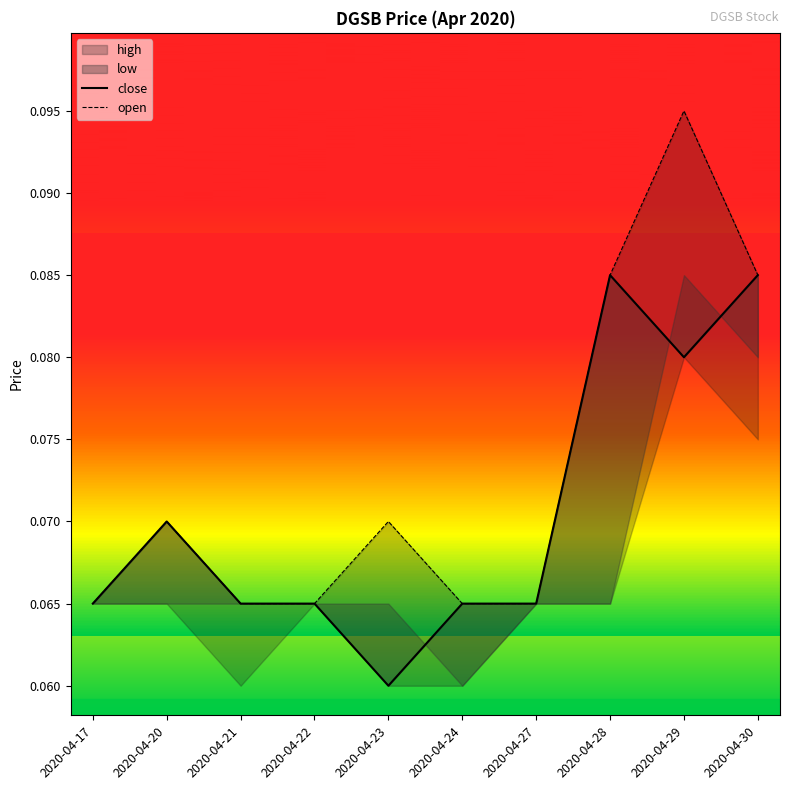

Count the close values in the range 0 to 1.

10